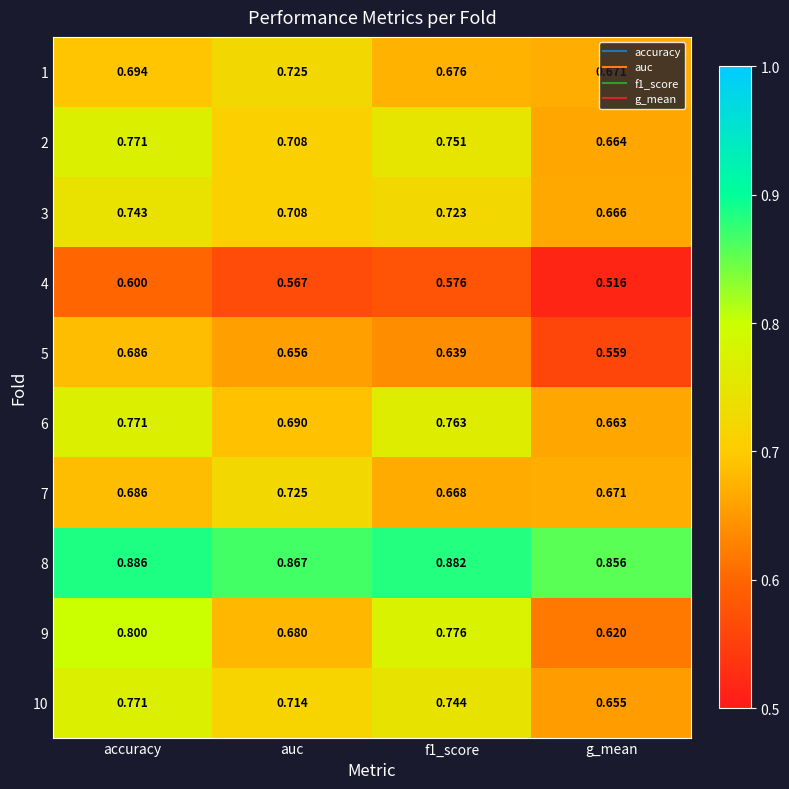

Where is 2 nearest to the value 0?

g_mean